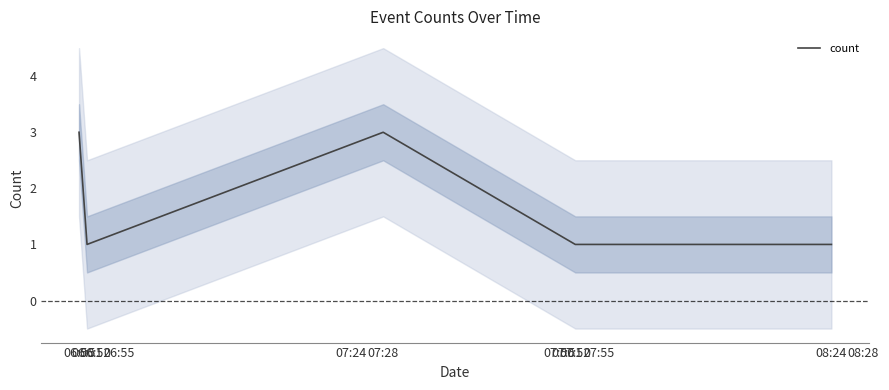

Which has a higher value, 07:52 or 06:50?

06:50